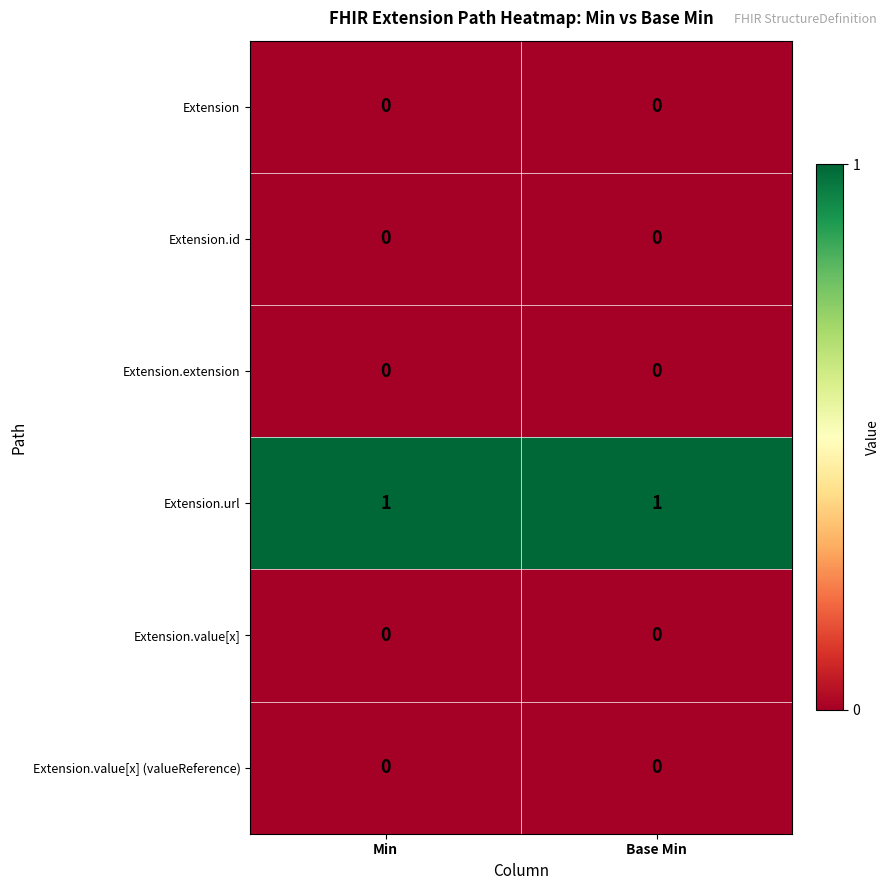

Is the value of Extension.value[x] (valueReference) at Base Min greater than the value of Extension.url at Min?

No